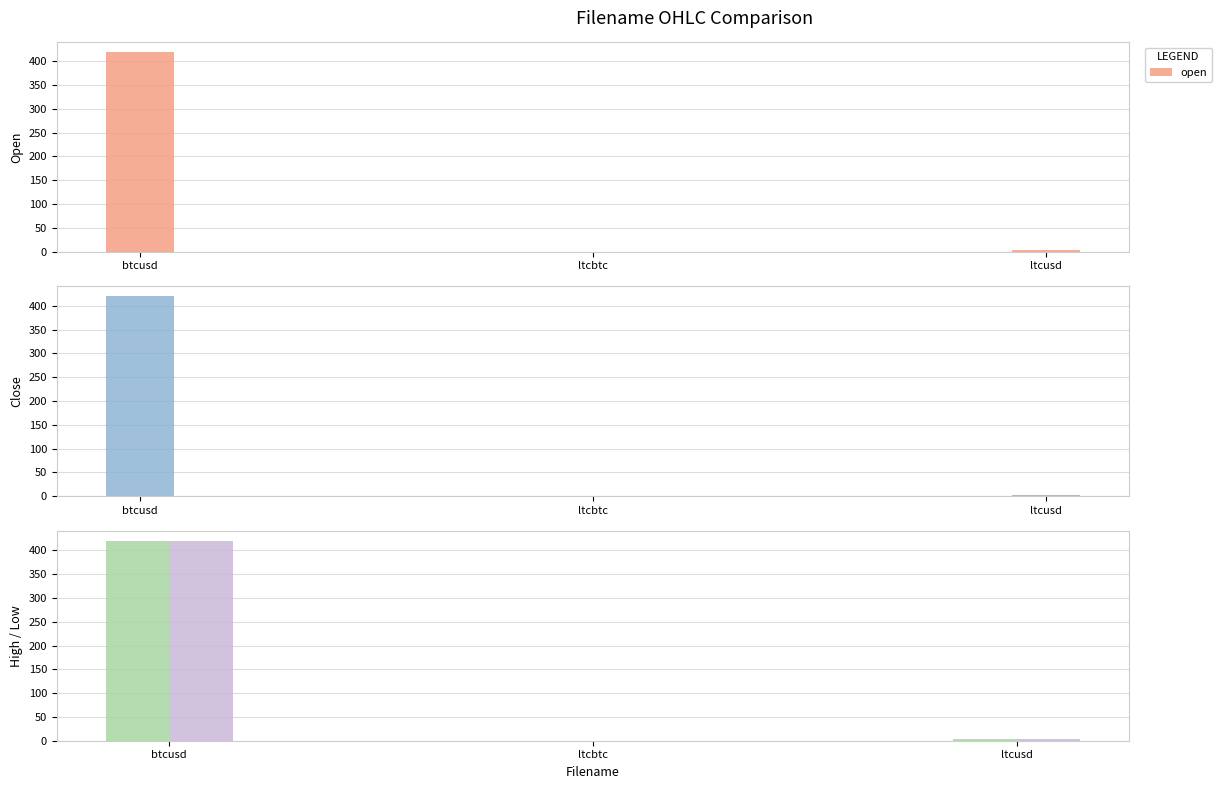

The value of low at btcusd is 419.4. True or false?

True